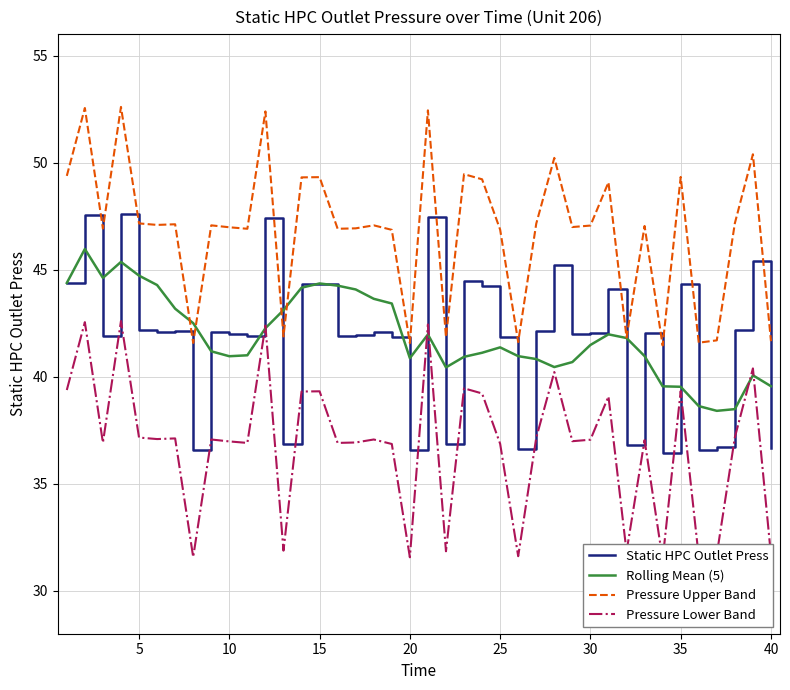

True or false: Pressure Upper Band and Static HPC Outlet Press intersect in this chart.

False